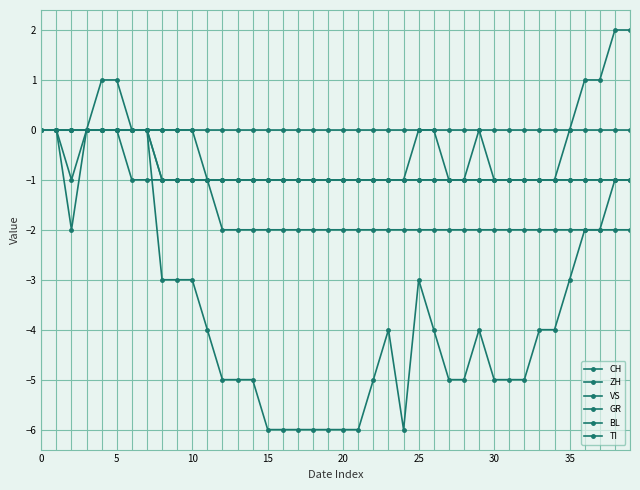

True or false: GR has more than 1 points higher than both neighbors.

False